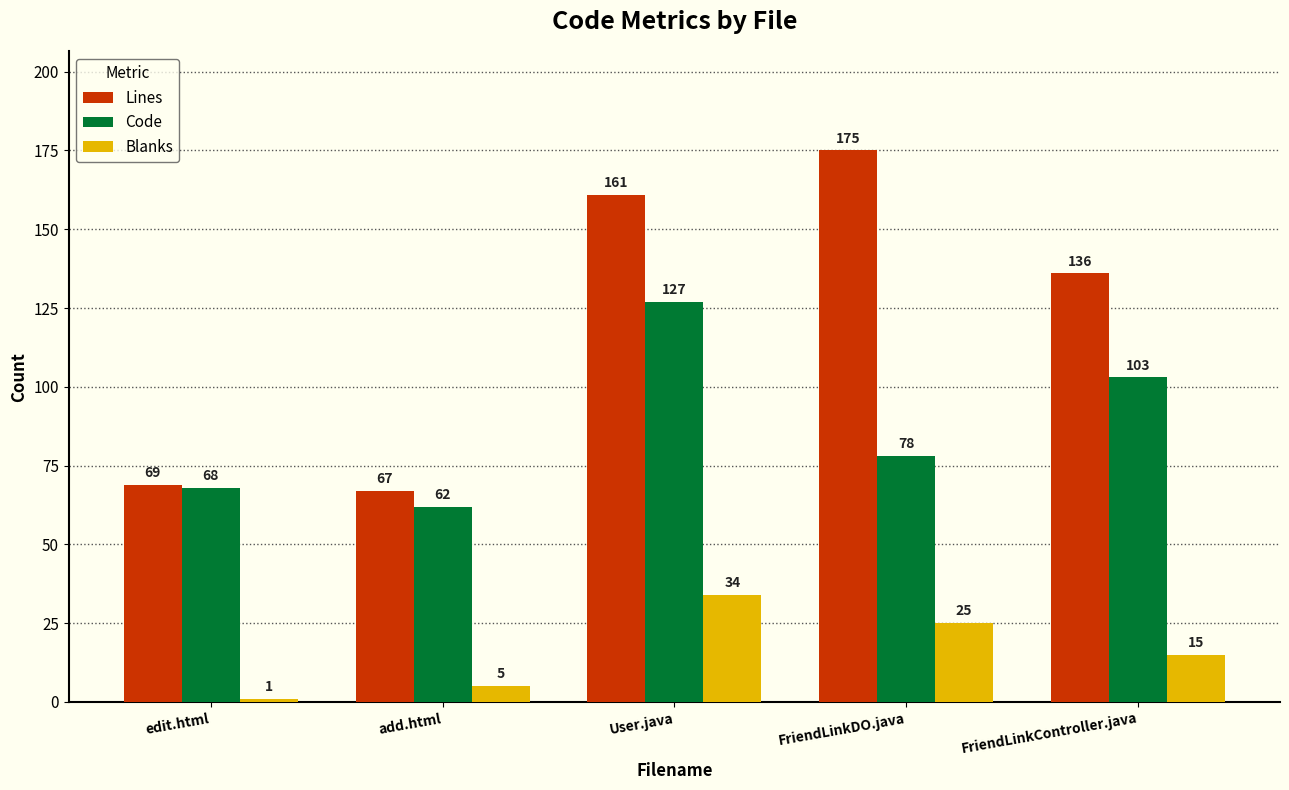

What are all the series names shown in the legend?

Lines, Code, Blanks